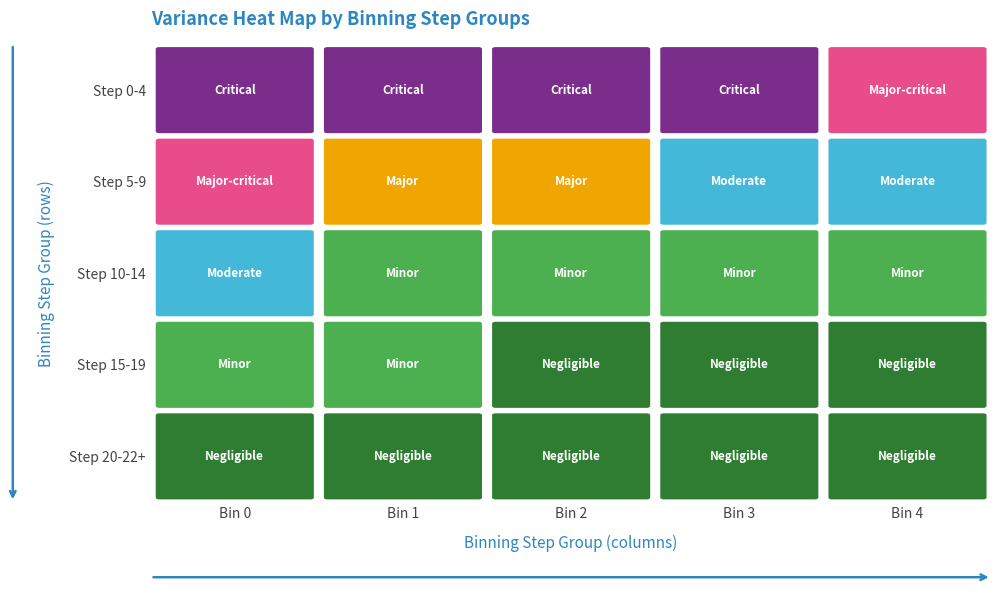

The 2 series shows 0.0 at 3. True or false?

False